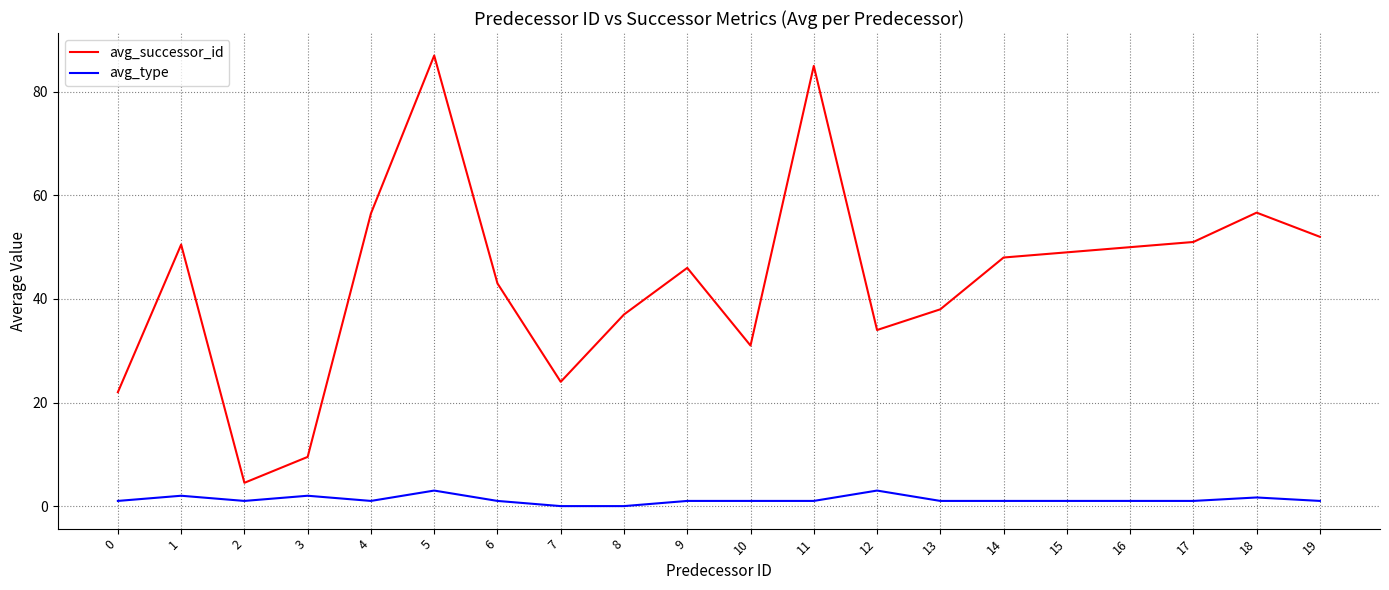

Which series changed the most between 8 and 14?

avg_successor_id